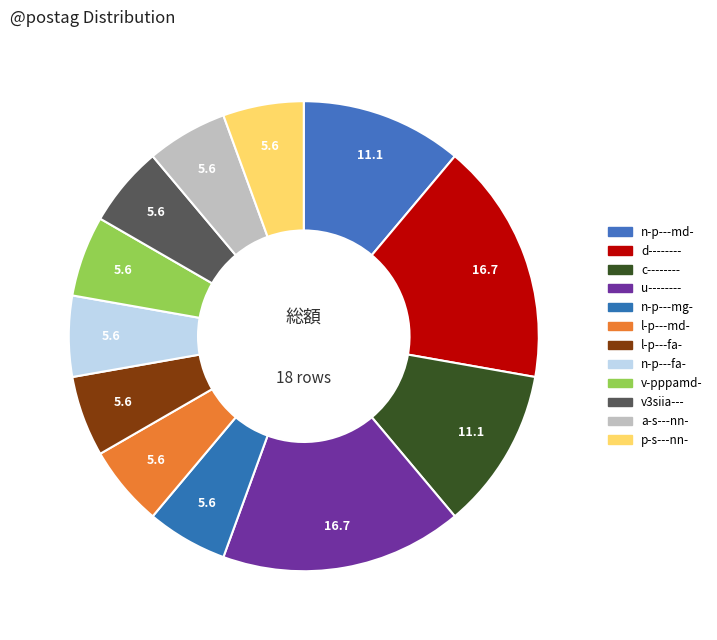

True or false: v-pppamd- accounts for 16% of the total.

False